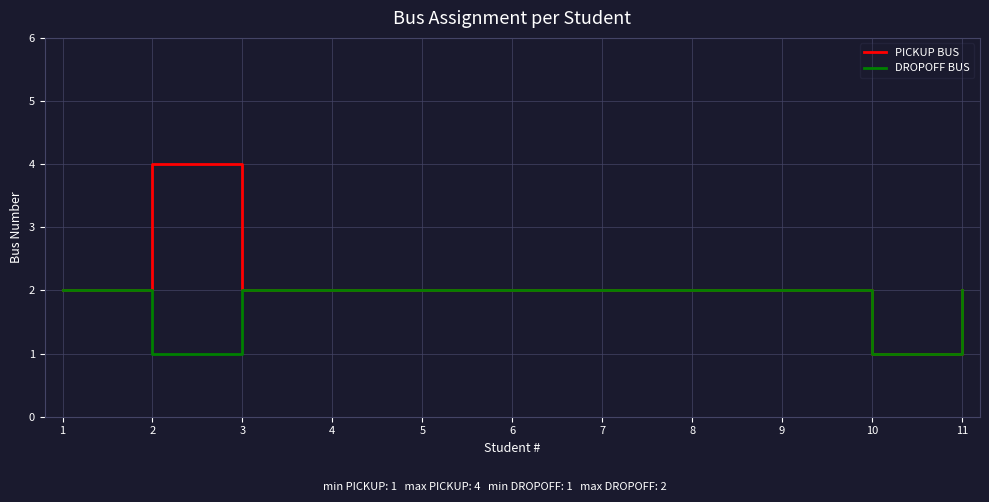

Which series changed the most between 2 and 3?

PICKUP BUS